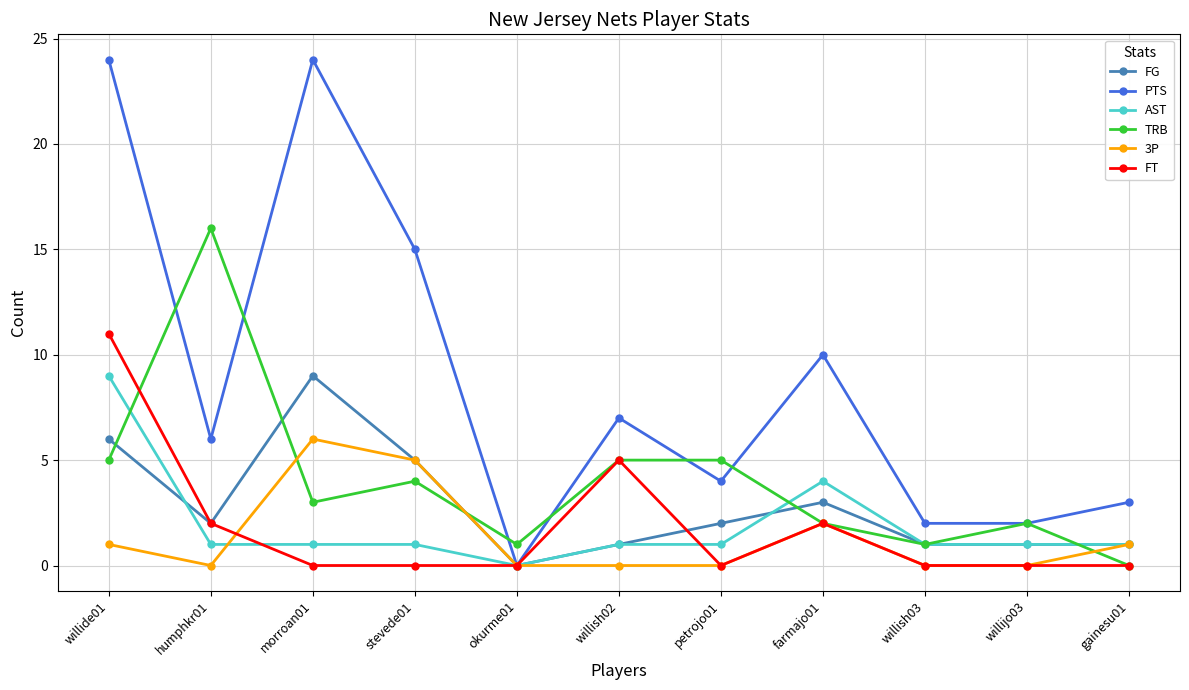

Which series has the largest total across all categories?

PTS